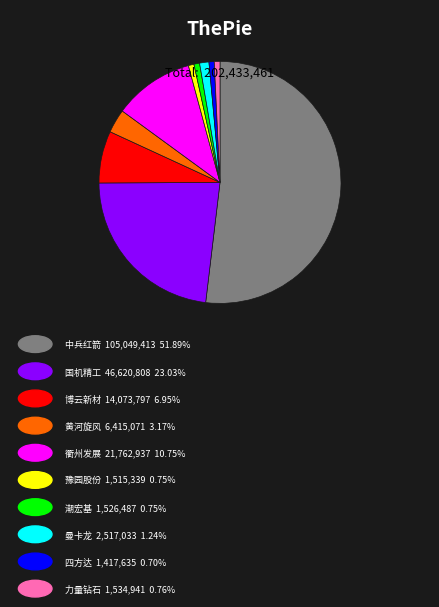

Does any single category account for the majority?

Yes